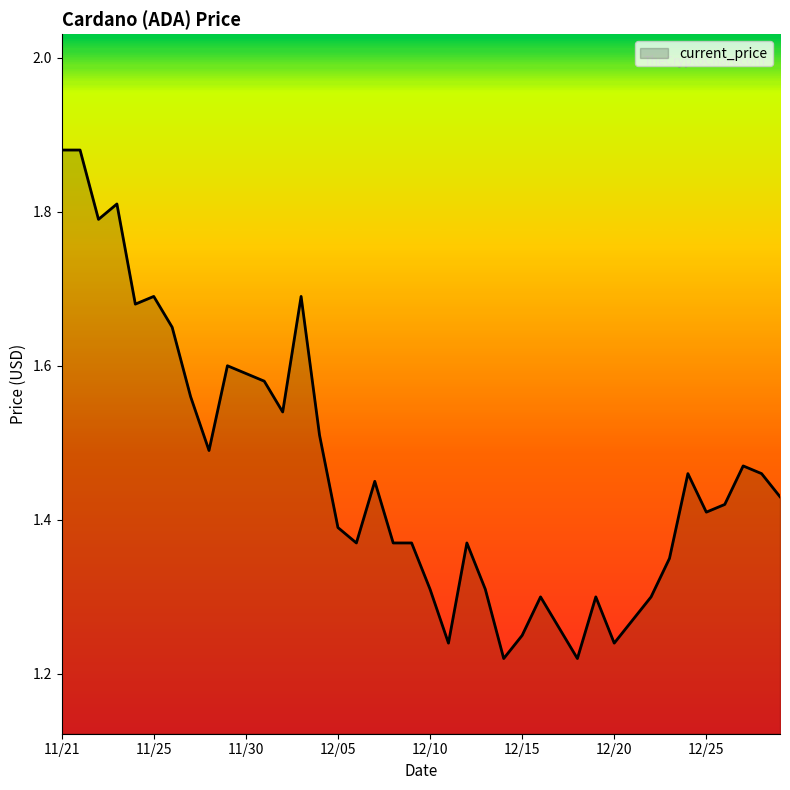

What is the difference between the maximum and minimum values?

0.7